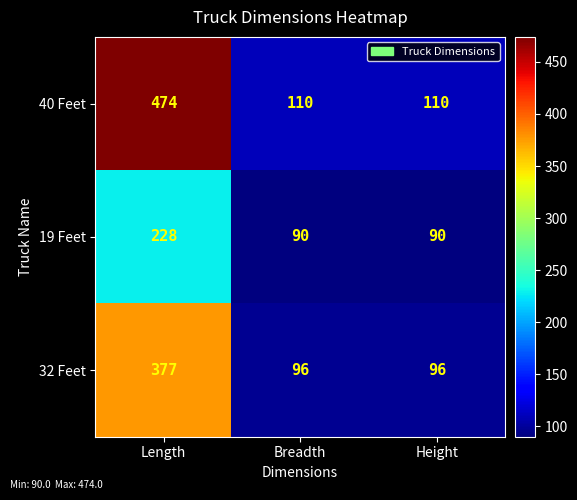

The value of 32 Feet at Height is 131. True or false?

False